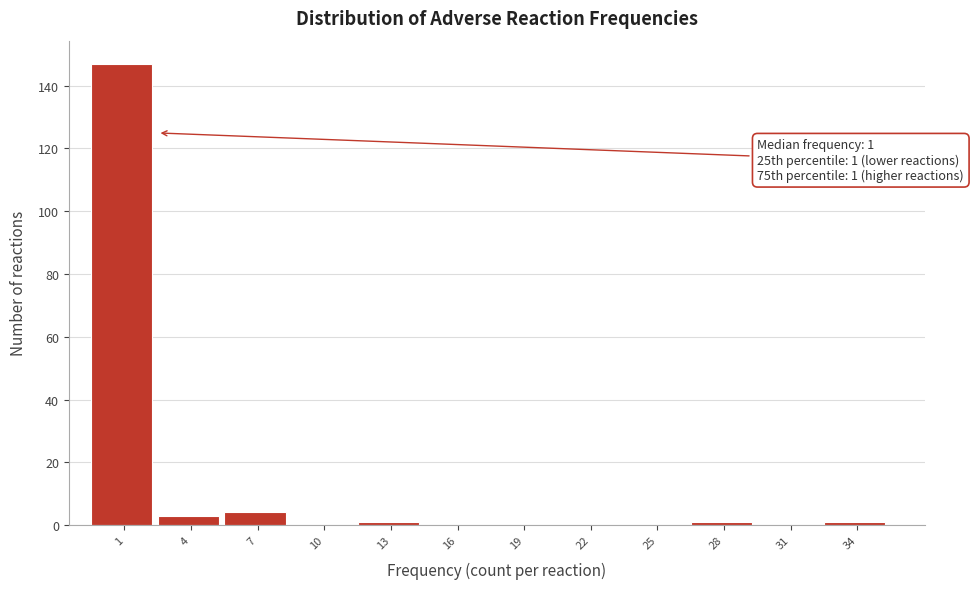

Reading left to right, list all the values displayed in this chart.

1=147	4=3	7=4	10=0	13=1	16=0	19=0	22=0	25=0	28=1	31=0	34=1